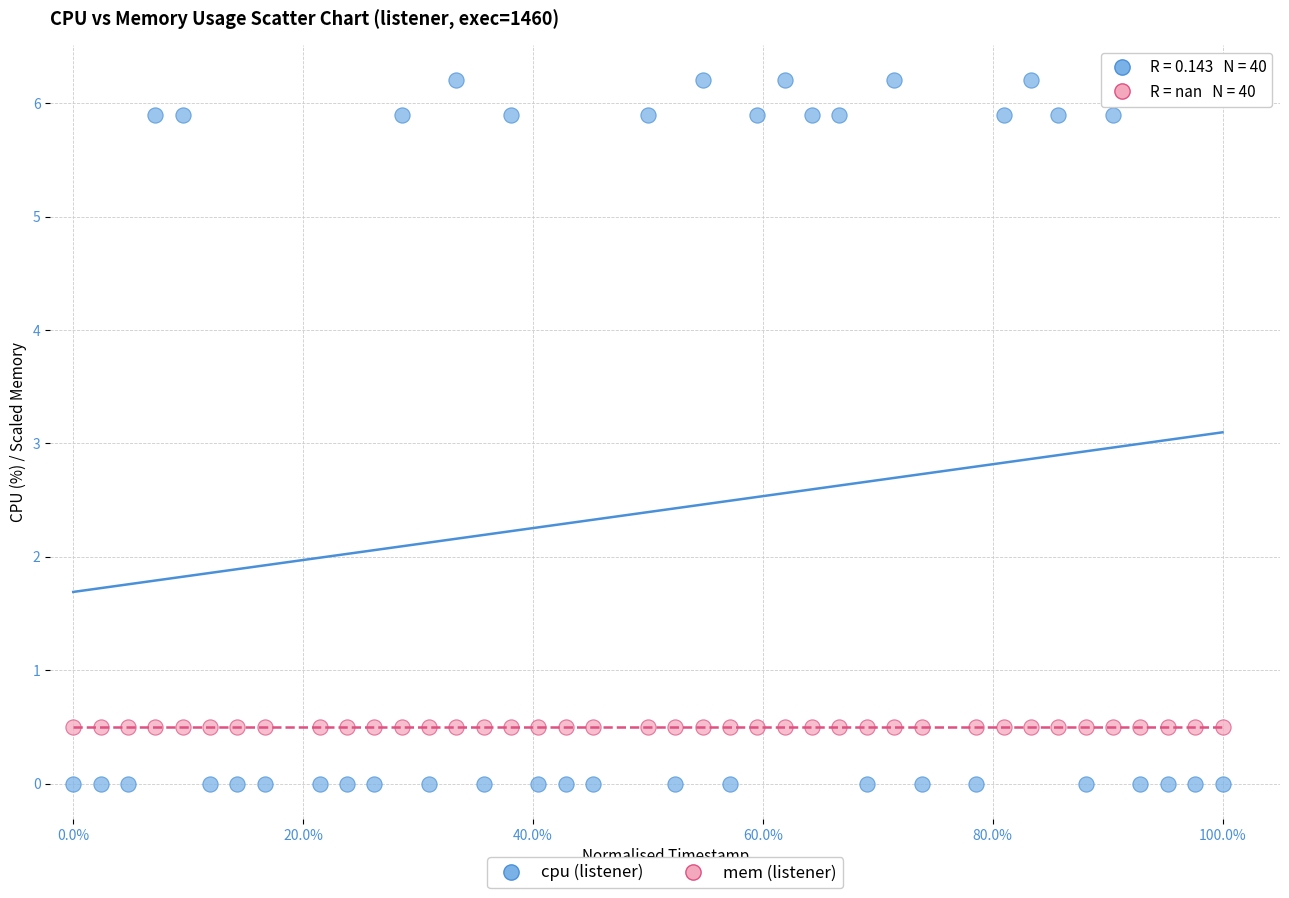

Which series reaches the minimum Y coordinate?

cpu (listener)